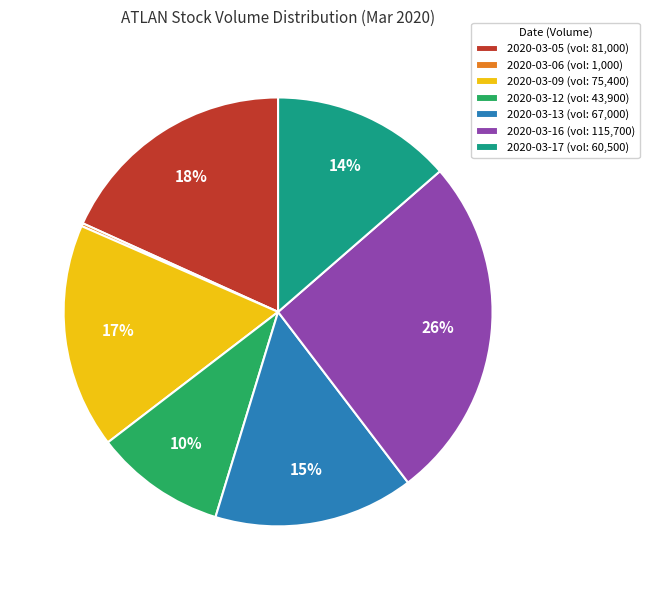

Does 2020-03-05 represent more than half of the total?

No